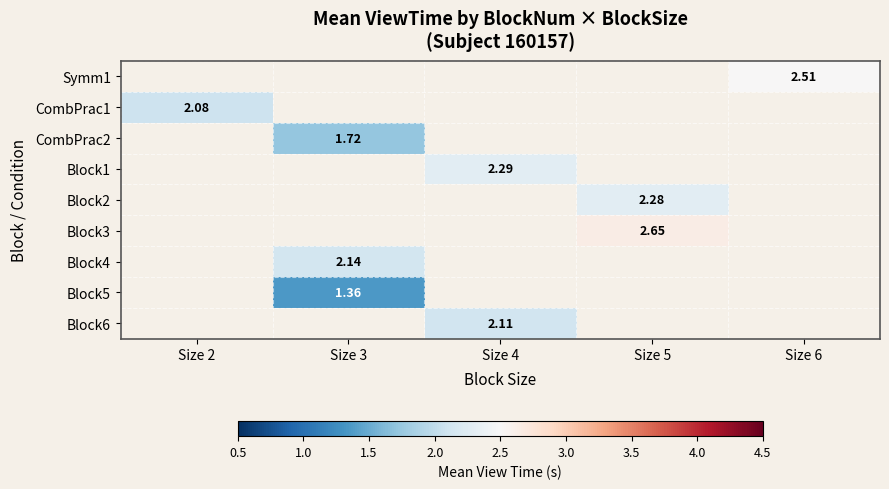

Which has a higher value, Size 5 or Size 6?

Size 6